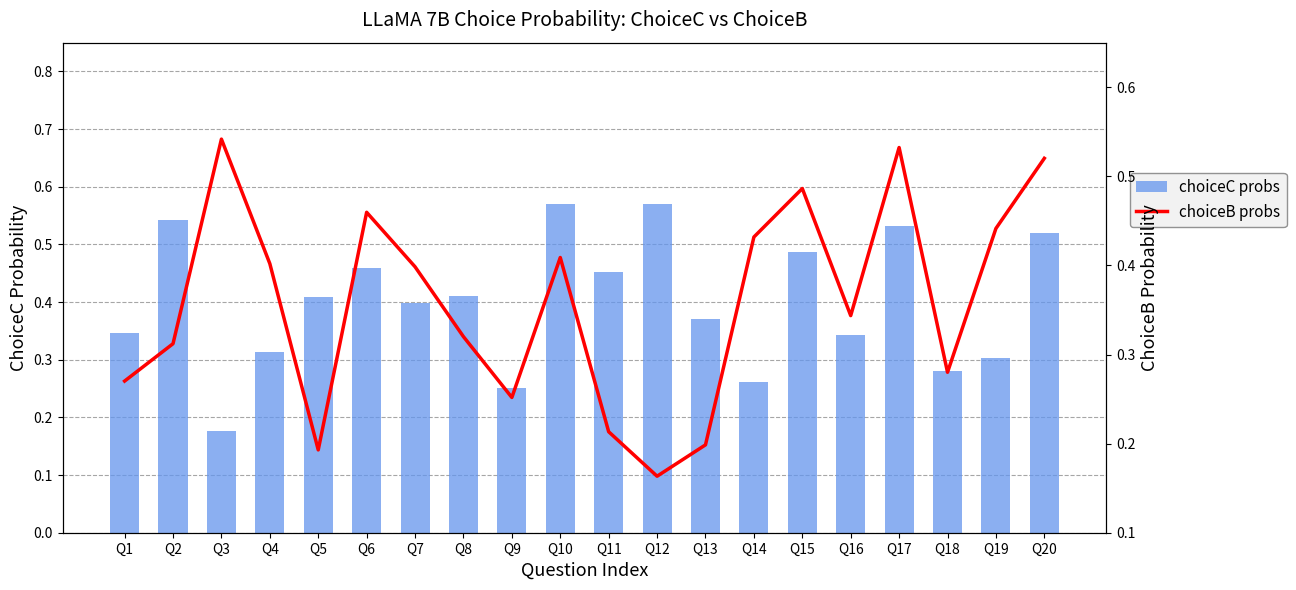

Which series changed the most between Q7 and Q20?

choiceC probs